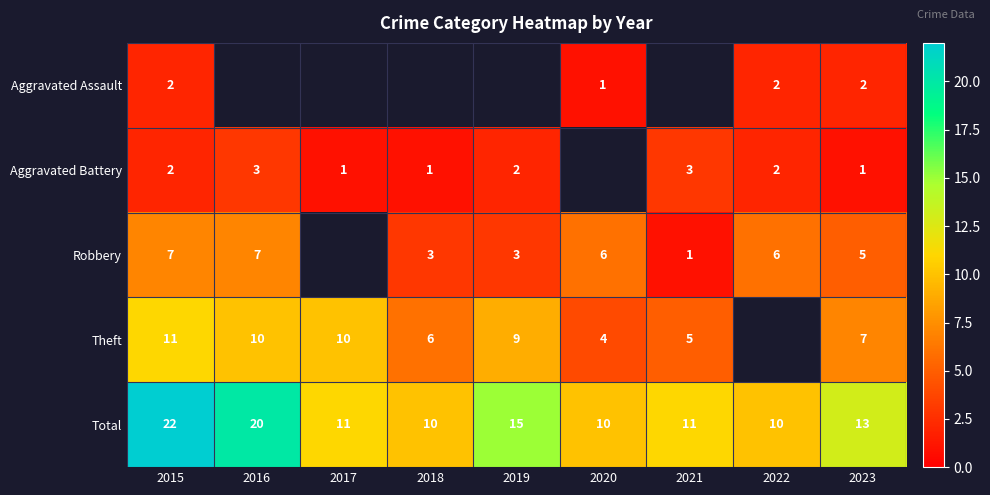

Between 2021 and 2020, which is larger?

2020